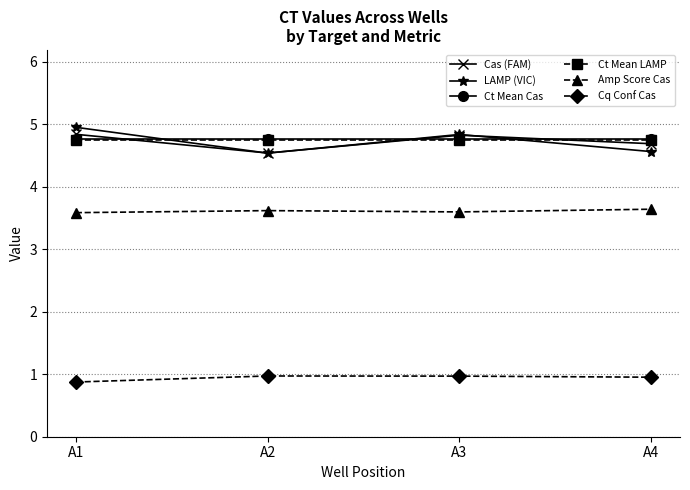

Where is Cq Conf Cas nearest to the value 0?

A1